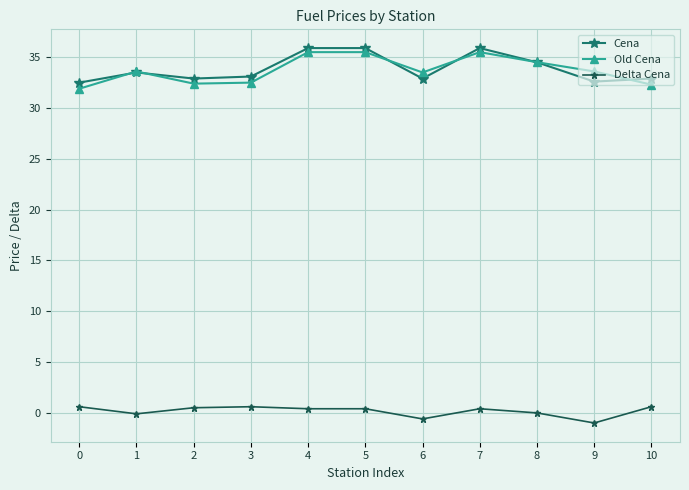

What is the difference between the Delta Cena values at 1 and 9?

0.9